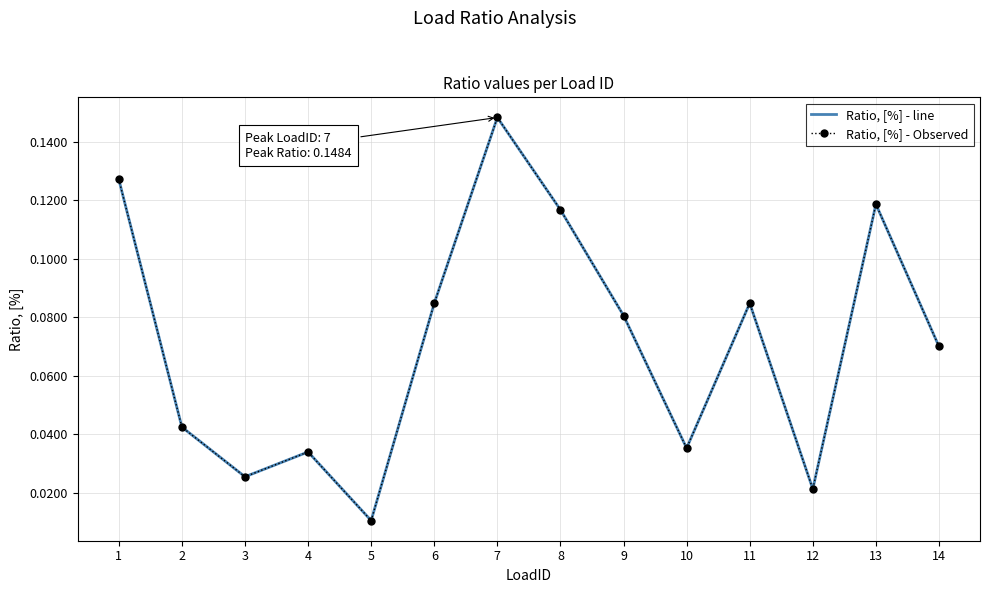

The value of Ratio, [%] - Observed at 4 is 0.0. True or false?

True